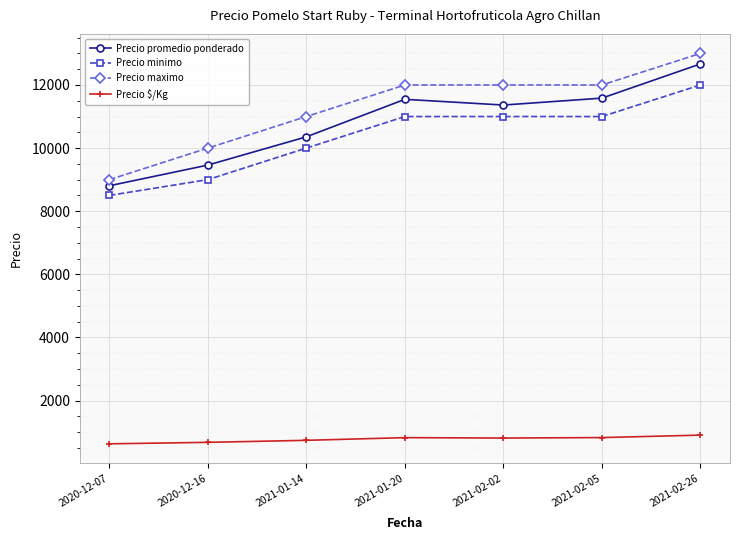

What is the greatest value displayed?

13000